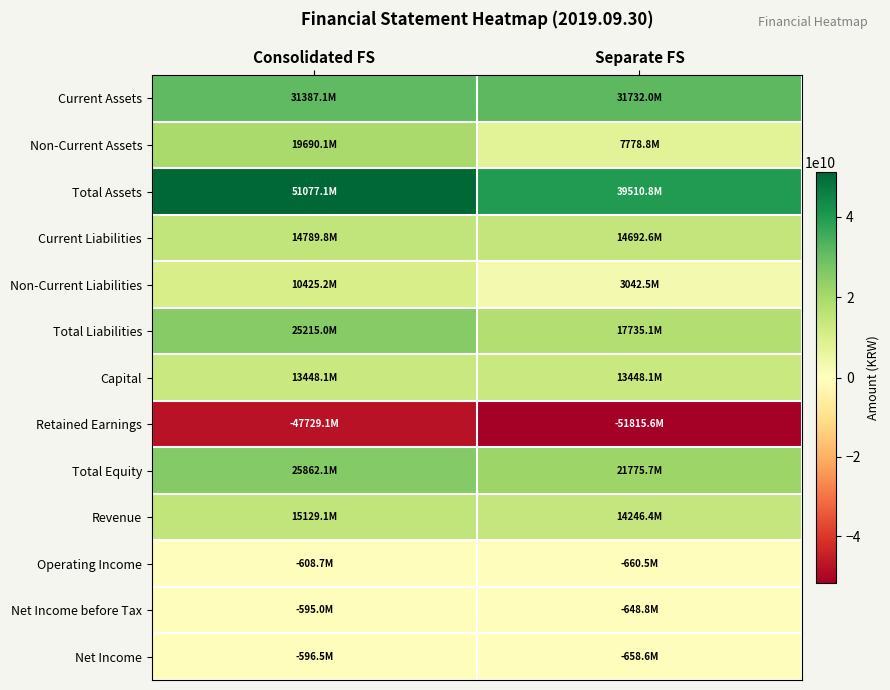

Rank the series at Separate FS from lowest to highest value.

Retained Earnings, Operating Income, Net Income, Net Income before Tax, Non-Current Liabilities, Non-Current Assets, Capital, Revenue, Current Liabilities, Total Liabilities, Total Equity, Current Assets, Total Assets